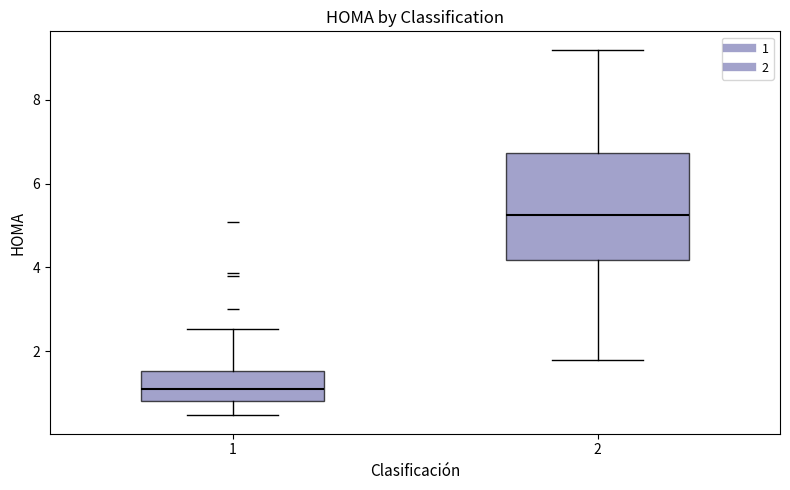

Which box has the highest median line?

2